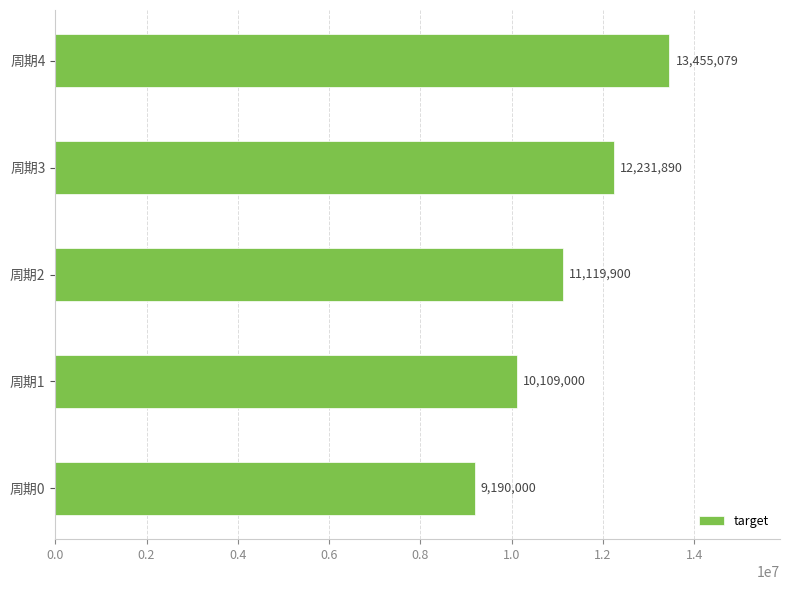

List the labels in order of value, largest first.

周期4, 周期3, 周期2, 周期1, 周期0